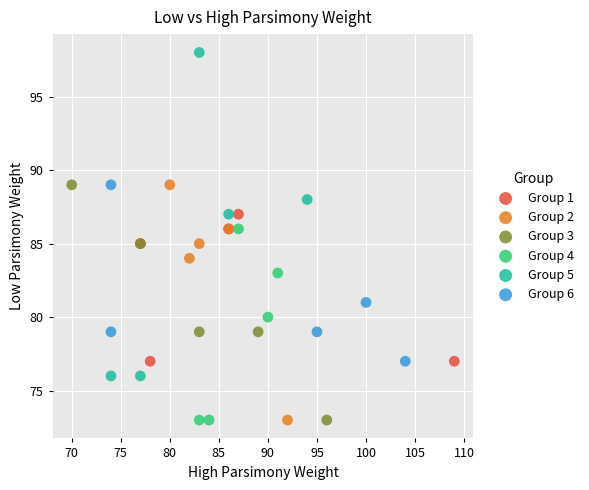

Which series has the largest Y range (max minus min)?

Group 5